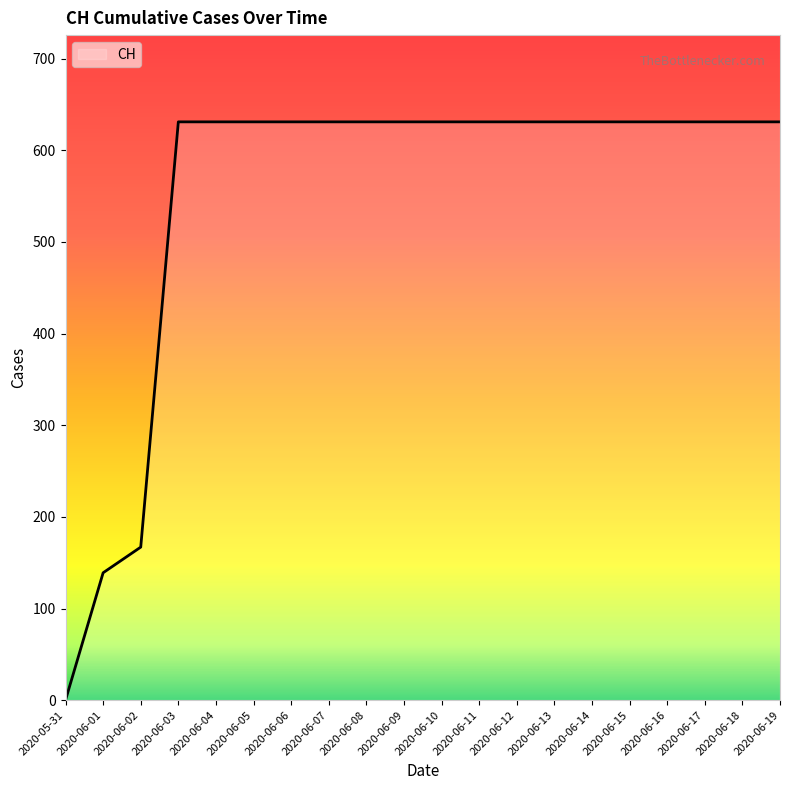

Is it true that the value at 2020-06-12 is 1111?

False